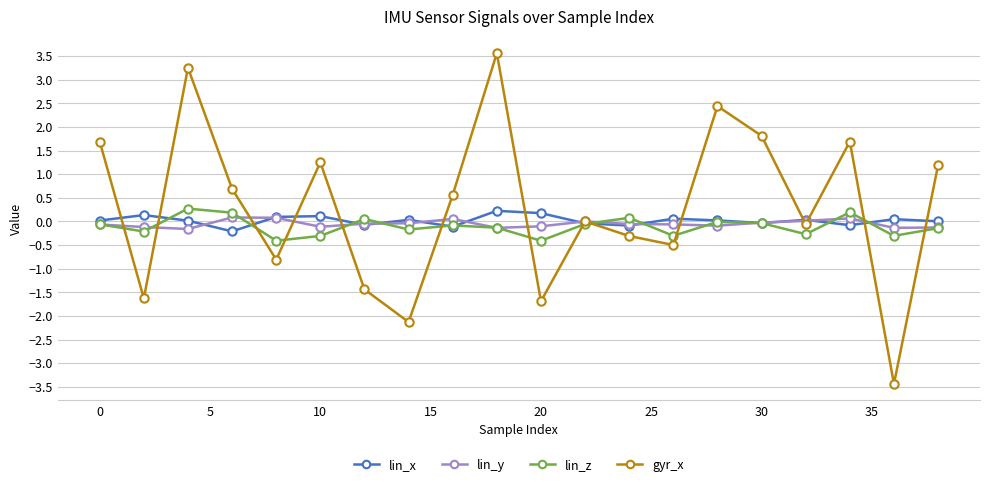

What is the minimum value shown in the chart?

-3.4